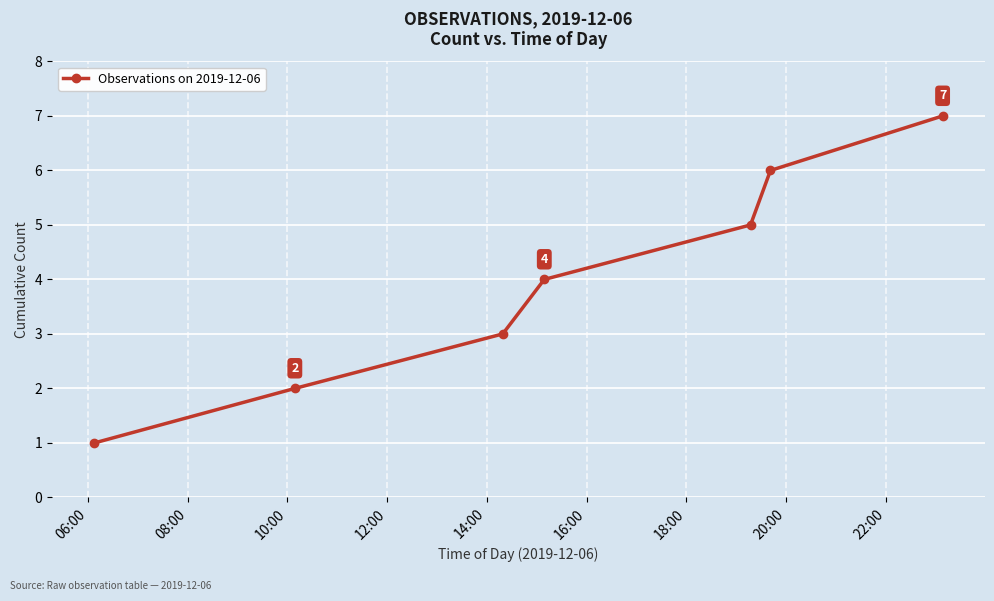

True or false: the data has more than 1 interior local peaks.

False